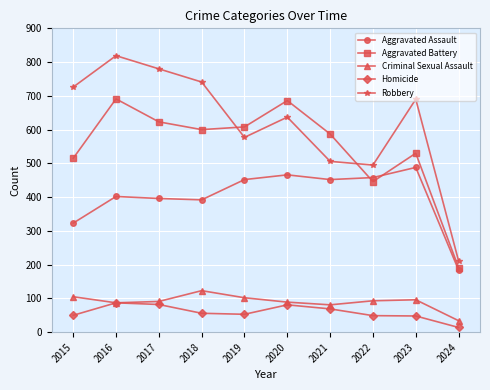

At which label is Aggravated Assault closest to 336?

2015